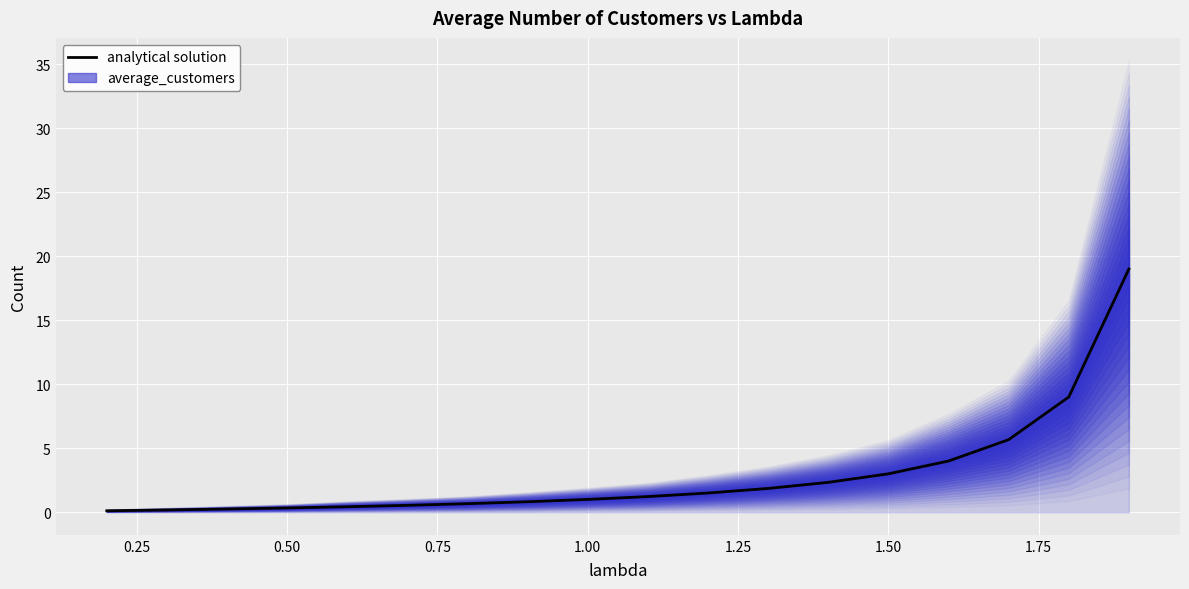

Count the number of categories in the chart.

18